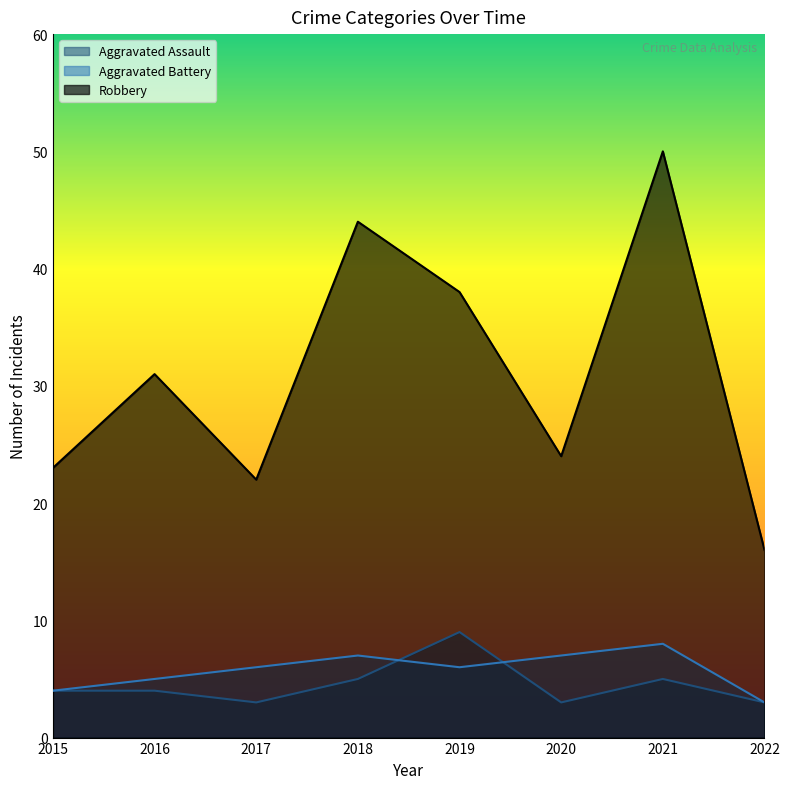

What is the sum of the Robbery values at 2020 and 2021?

74